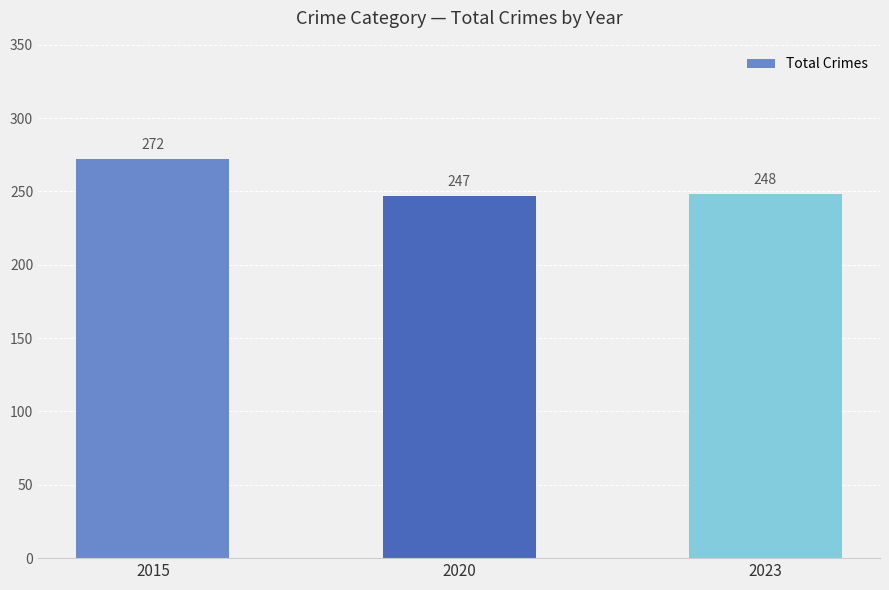

Reading left to right, list all the values displayed in this chart.

272	247	248